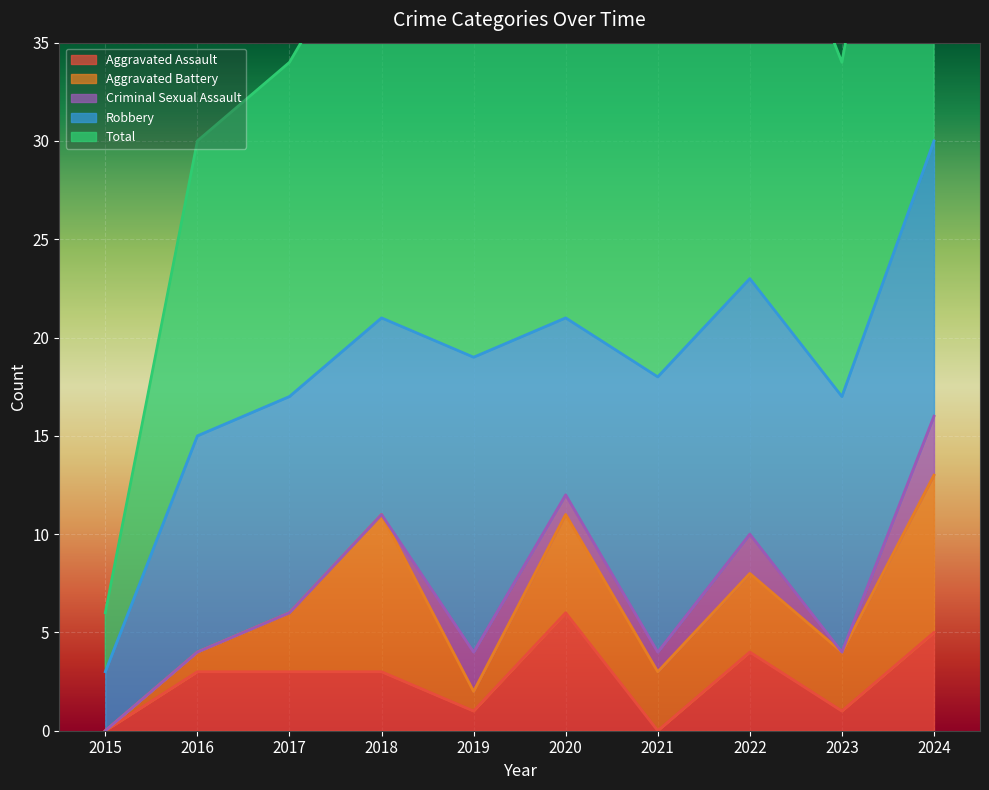

Which series has the widest spread of values?

Total